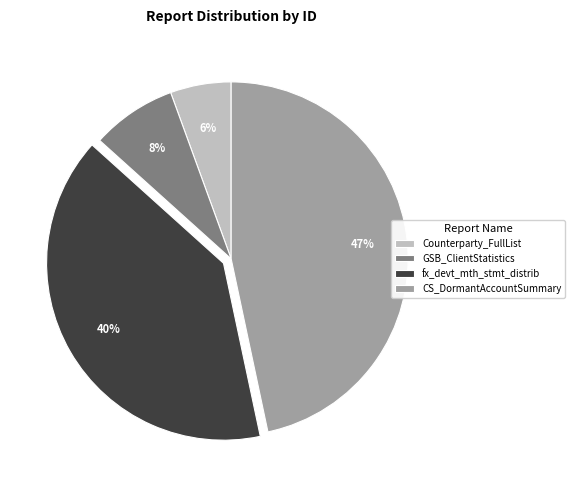

Rank the categories by value from lowest to highest.

Counterparty_FullList, GSB_ClientStatistics, fx_devt_mth_stmt_distrib, CS_DormantAccountSummary